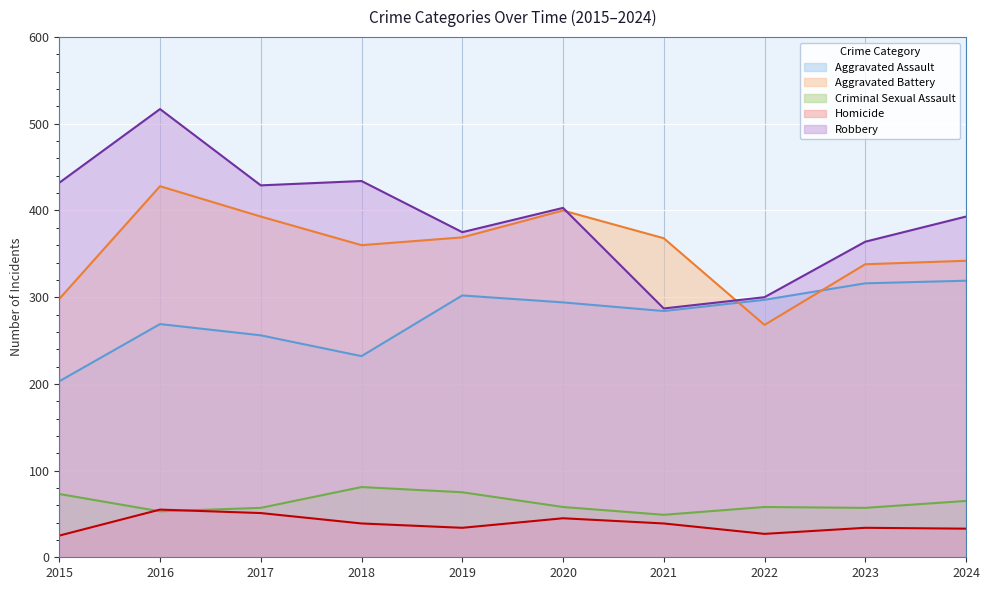

True or false: Aggravated Assault and Criminal Sexual Assault cross at least once.

False